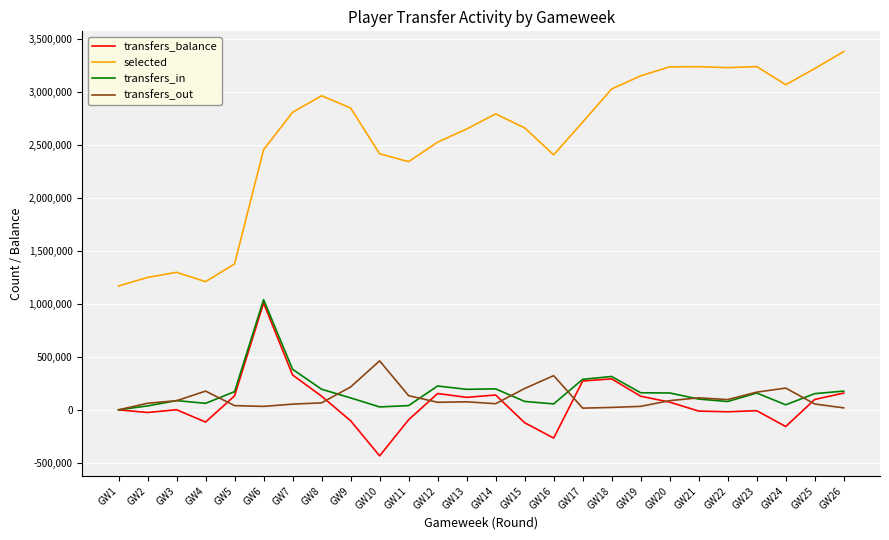

Which series has the largest total across all categories?

selected